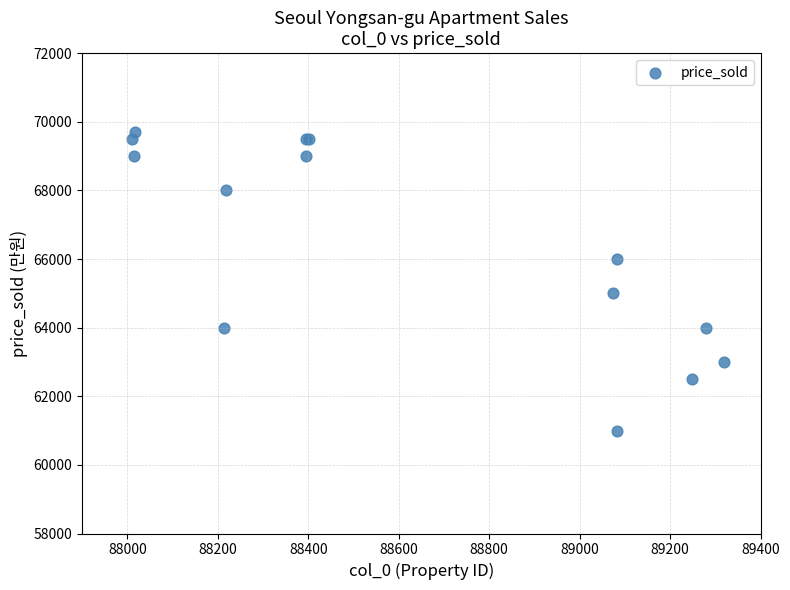

What Y value in the scatter plot is closest to 65350?

65000